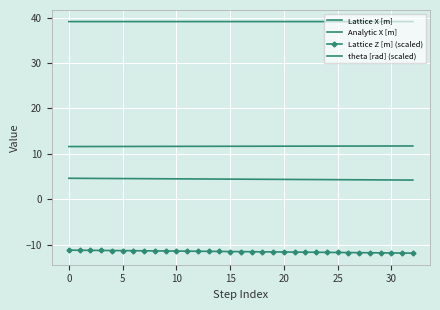

True or false: Analytic X [m] and Lattice Z [m] (scaled) intersect in this chart.

False